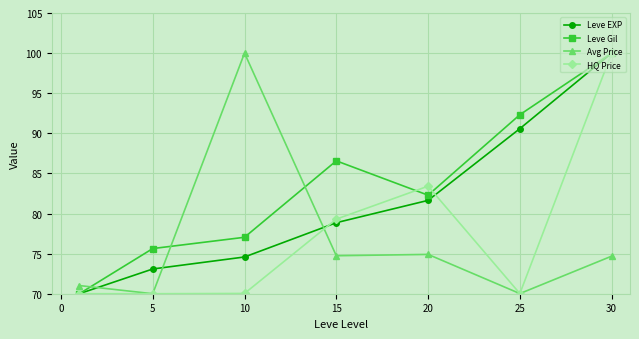

What is the difference between the maximum and minimum values in the Avg Price series?

30.0